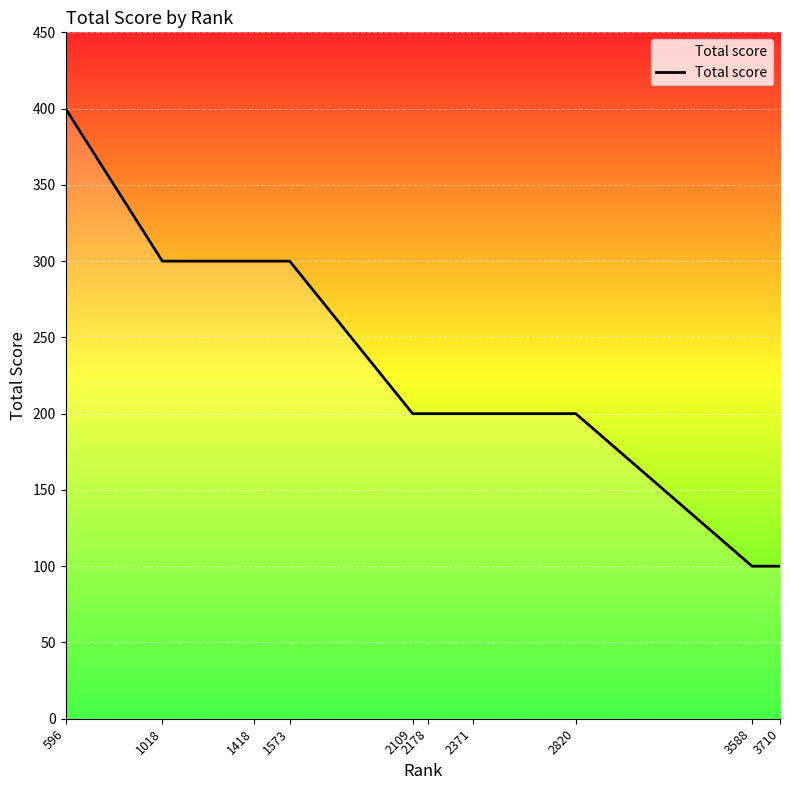

Reading left to right, what are all the values shown in this chart?

596=400	1018=300	1418=300	1573=300	2109=200	2178=200	2371=200	2820=200	3588=100	3710=100